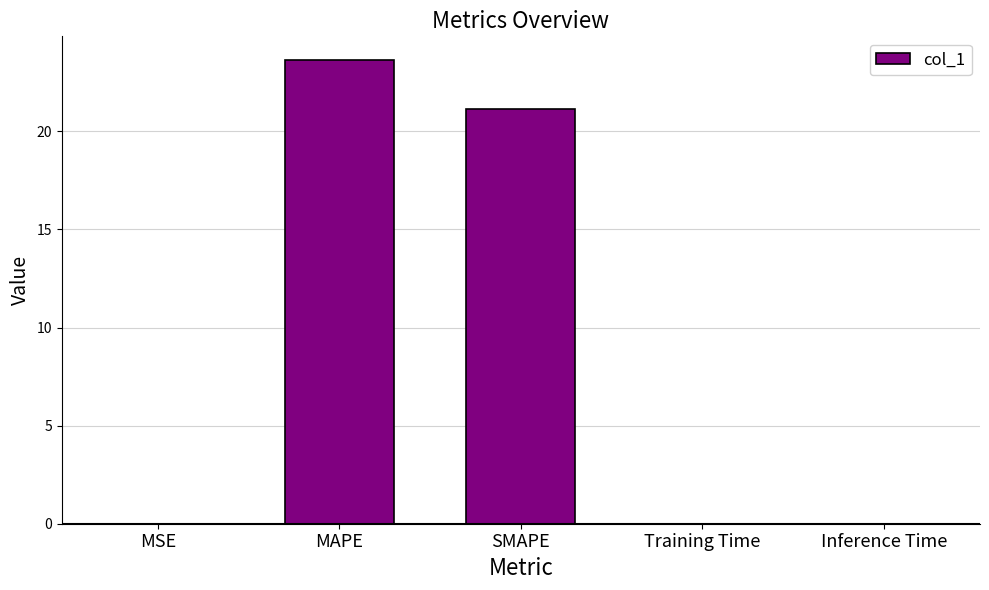

Is it true that the value at Inference Time is 0.0?

True